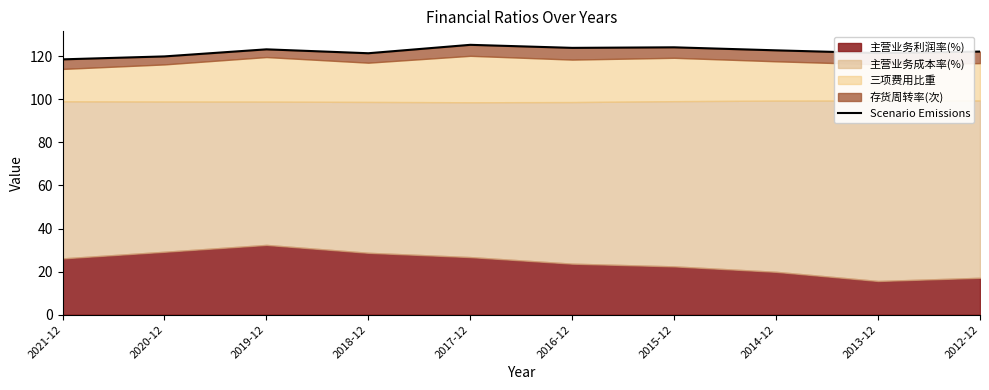

Rank the categories by value from lowest to highest.

2021-12, 2020-12, 2018-12, 2013-12, 2012-12, 2014-12, 2019-12, 2016-12, 2015-12, 2017-12